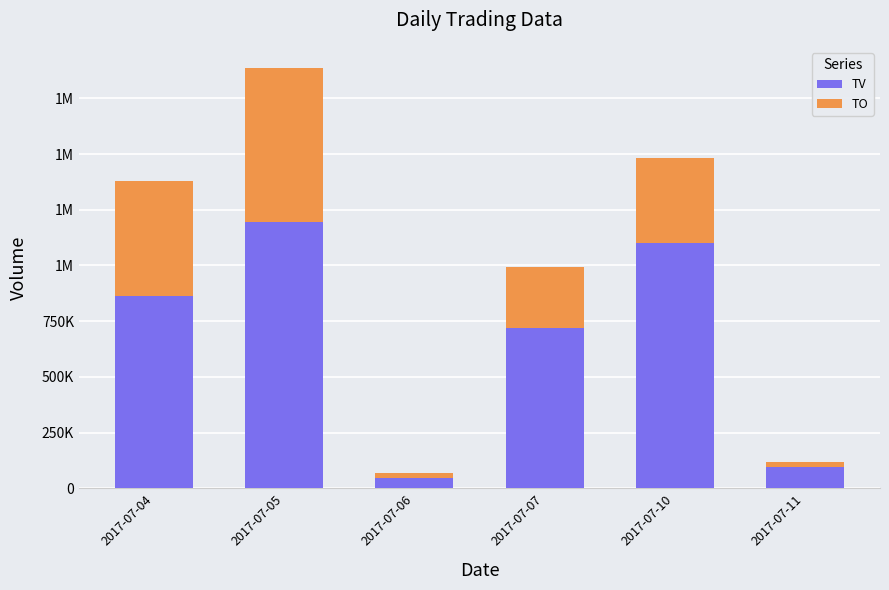

Which label corresponds to the smallest value in the chart?

2017-07-06